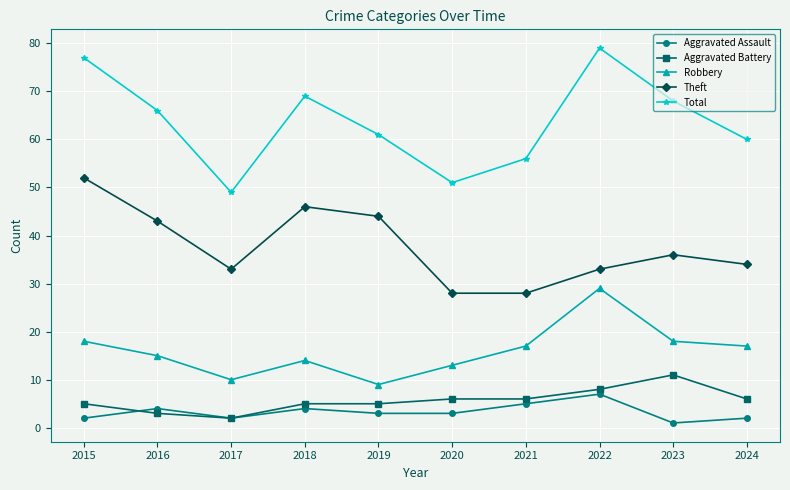

Reading right to left, transcribe all the data shown in this chart.

Aggravated Assault: 2024=2	2023=1	2022=7	2021=5	2020=3	2019=3	2018=4	2017=2	2016=4	2015=2
Aggravated Battery: 2024=6	2023=11	2022=8	2021=6	2020=6	2019=5	2018=5	2017=2	2016=3	2015=5
Robbery: 2024=17	2023=18	2022=29	2021=17	2020=13	2019=9	2018=14	2017=10	2016=15	2015=18
Theft: 2024=34	2023=36	2022=33	2021=28	2020=28	2019=44	2018=46	2017=33	2016=43	2015=52
Total: 2024=60	2023=68	2022=79	2021=56	2020=51	2019=61	2018=69	2017=49	2016=66	2015=77